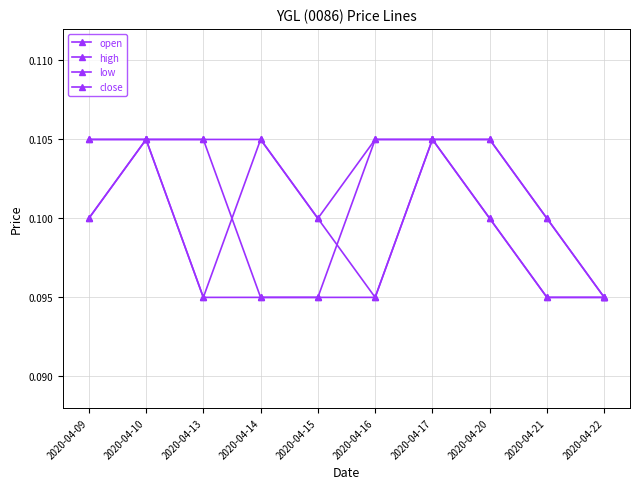

What is the maximum value shown in the chart?

0.1